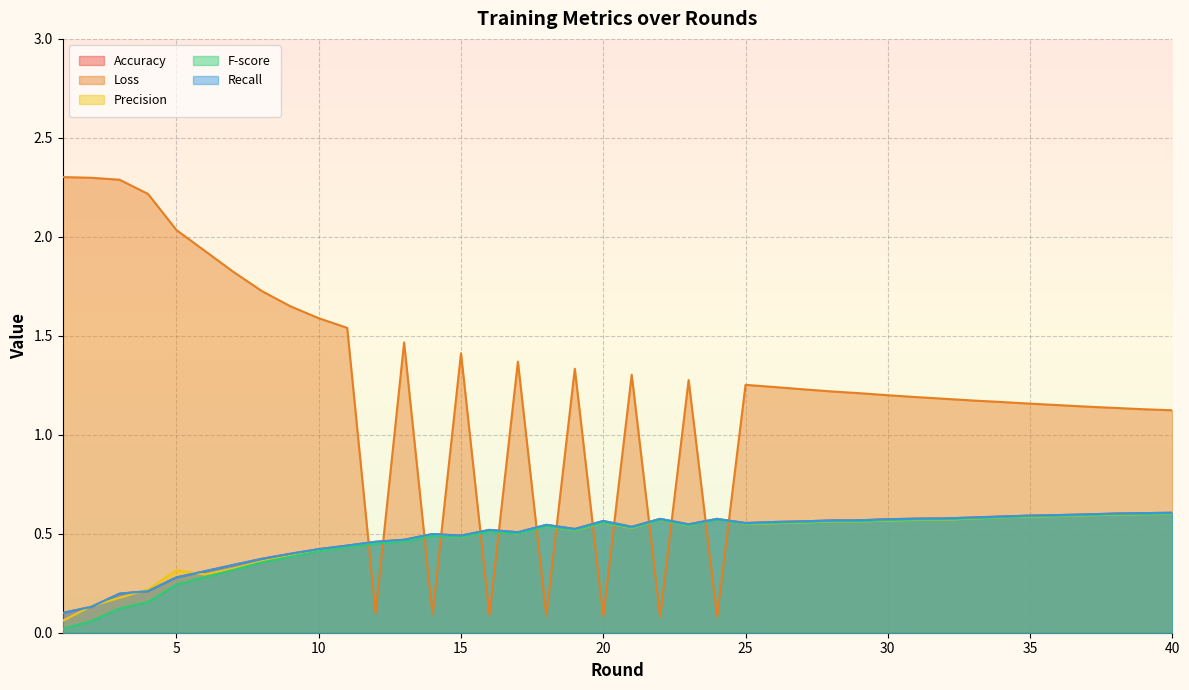

Does the chart display data point markers on the line(s)?

No